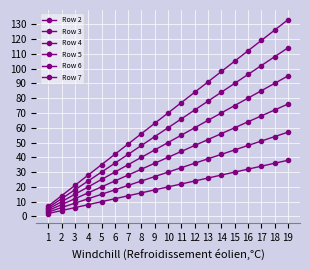

How many categories are shown in the chart?

19